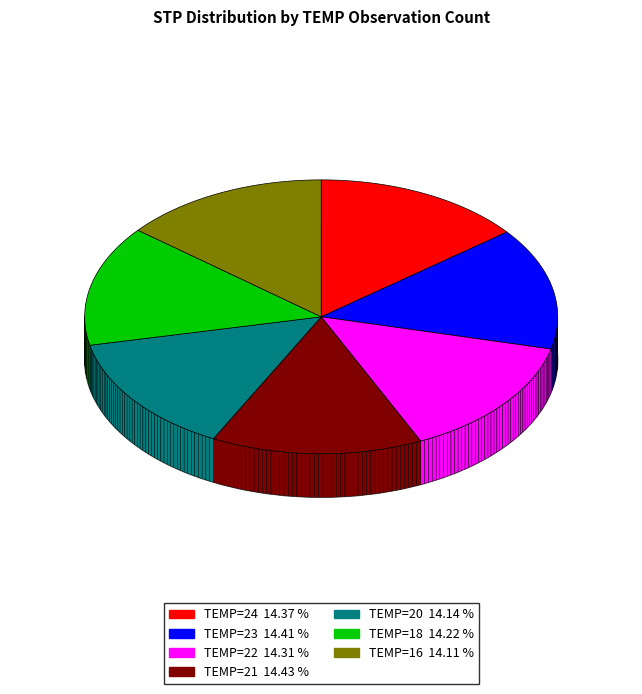

Combined, what portion of the pie is TEMP=23 and TEMP=16?

28.5%